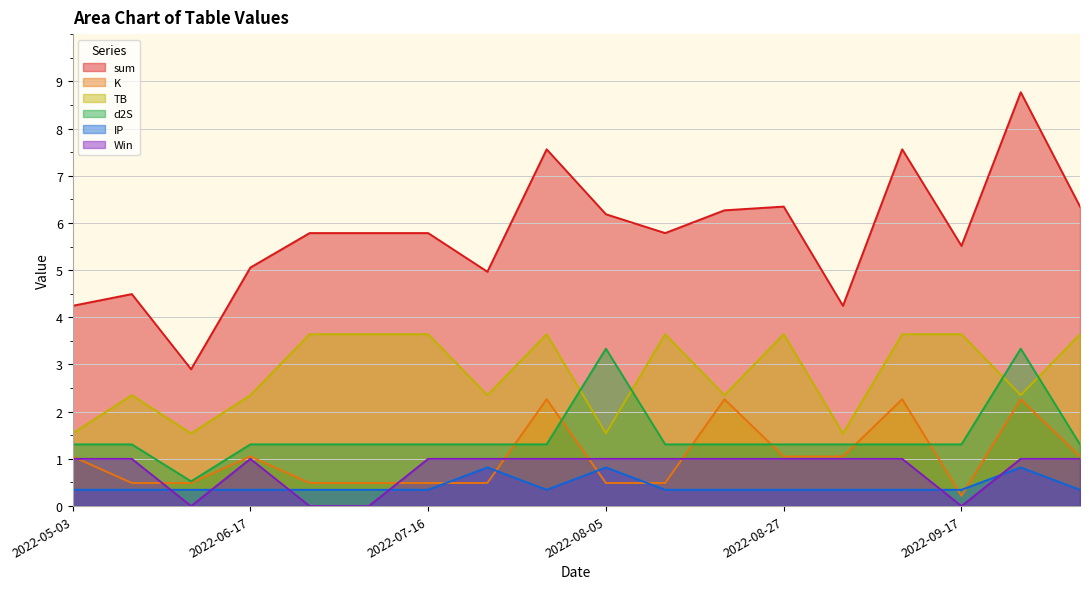

What is the total value across all series at 2022-06-06?

5.8